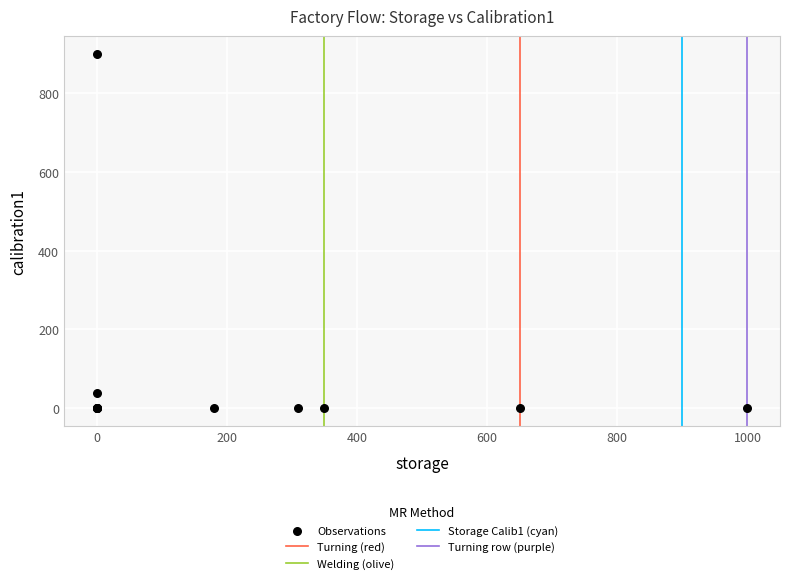

What Y value in the scatter plot is closest to 450?

40